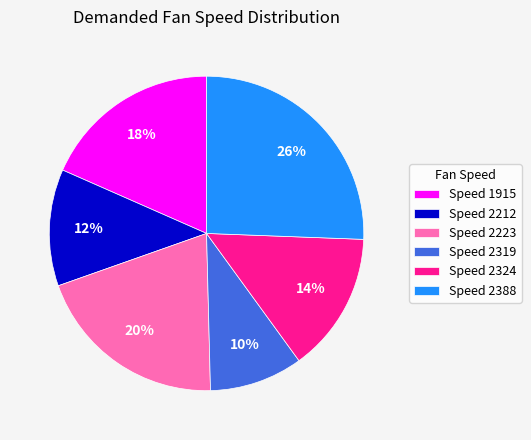

The Speed 2388 slice represents 26% of the pie. True or false?

True